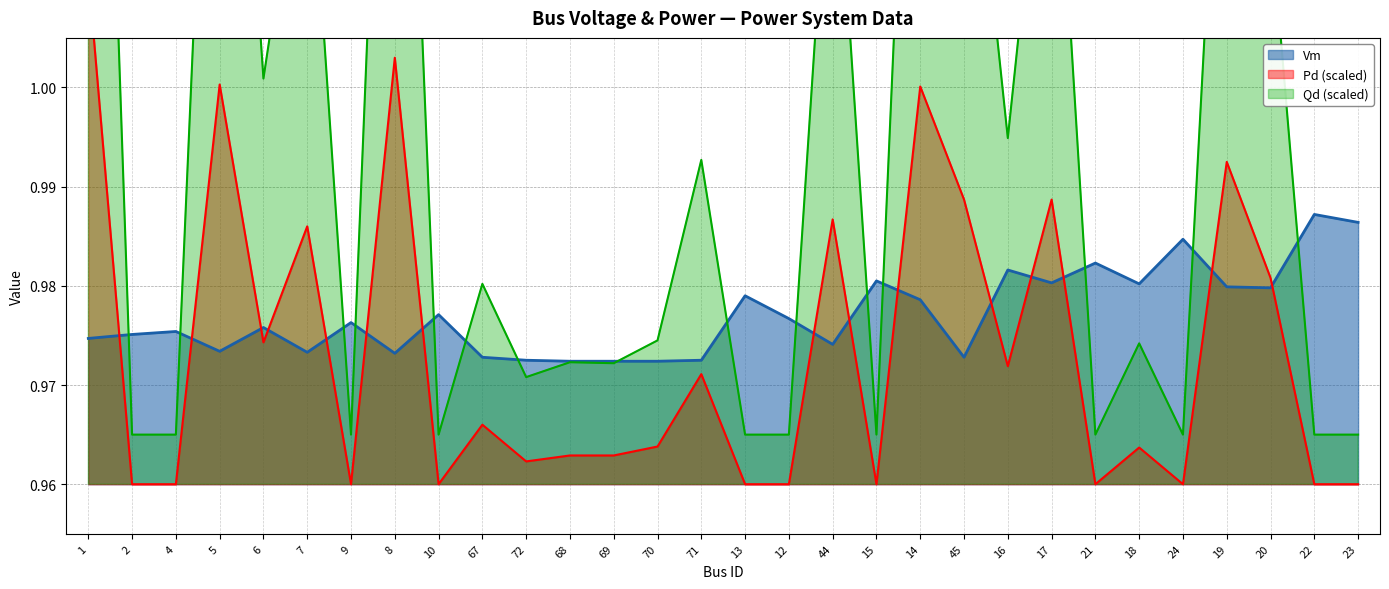

Which series has the largest total across all categories?

Qd